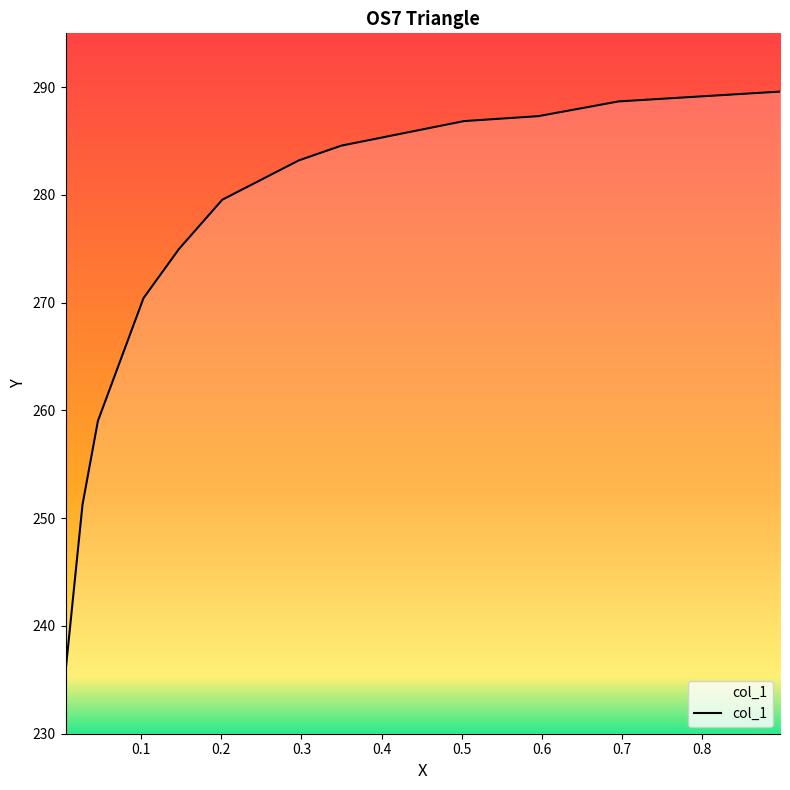

What is the maximum value shown in the chart?

289.6